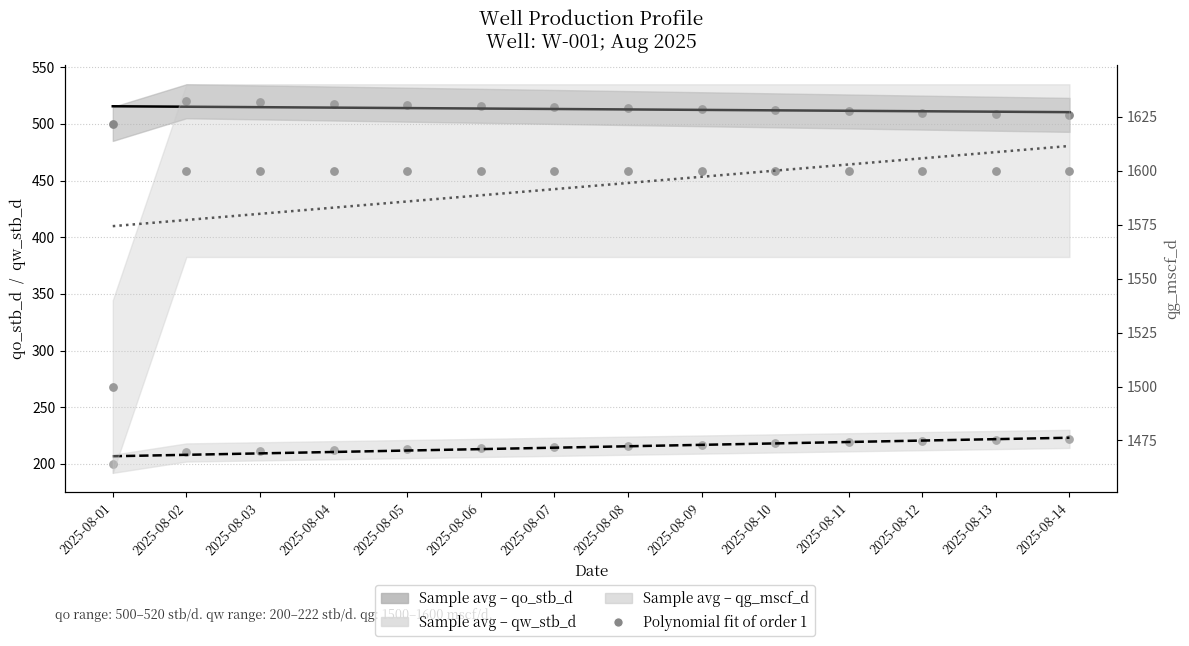

At which category is the sum across all series the highest?

2025-08-14